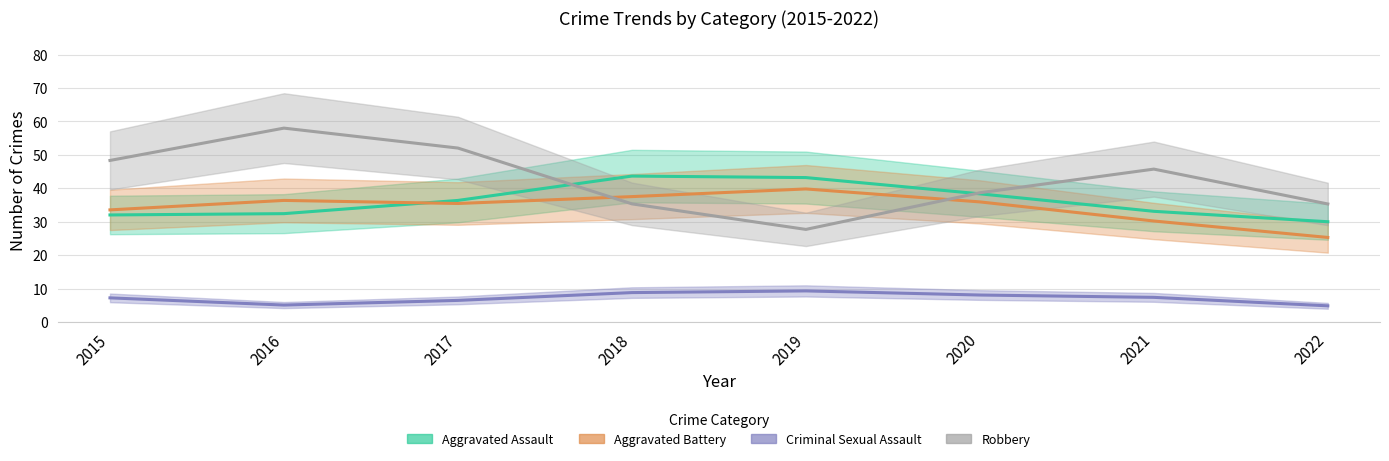

What is the value of the Aggravated Assault point at the 2nd from the left?

32